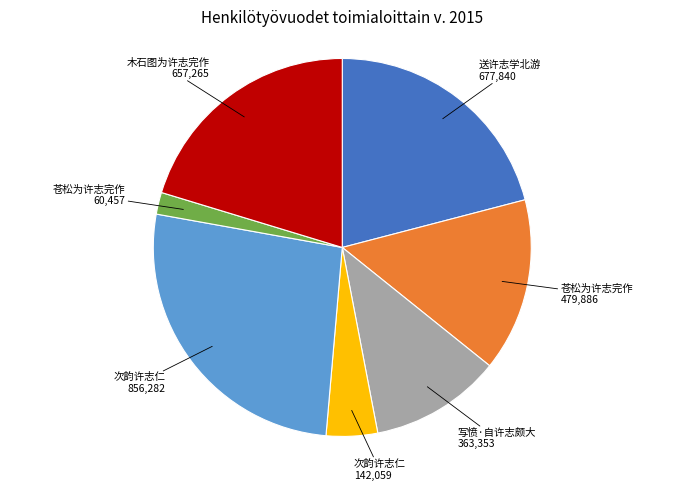

Is there any slice that represents more than half of the pie?

No